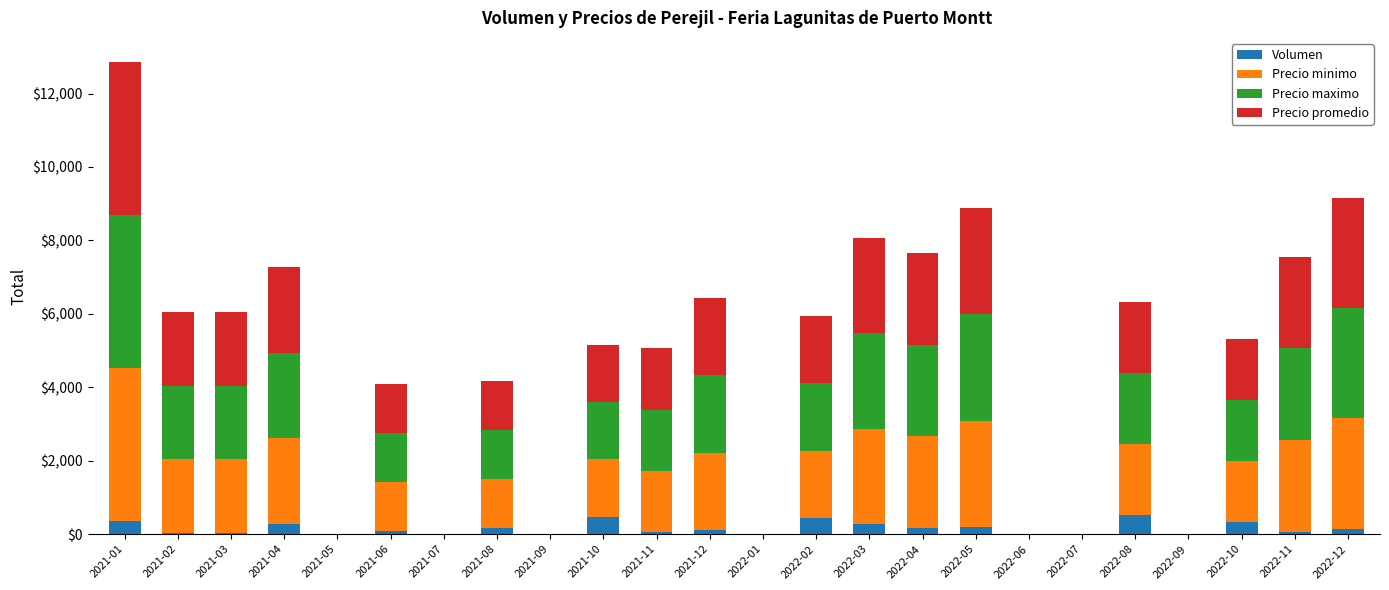

What is the maximum value for Volumen?

520